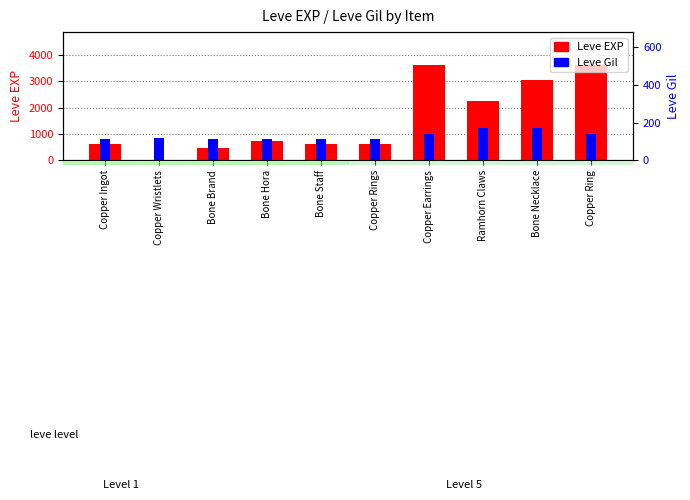

How many bars are there in each group?

2